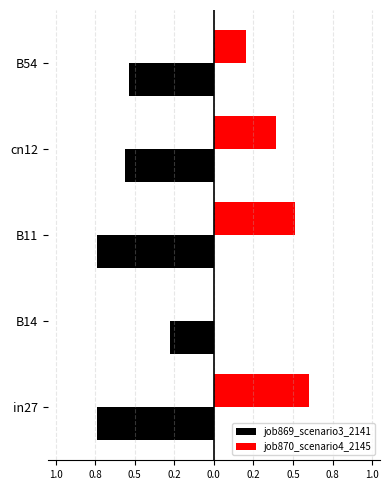

Reading left to right, what are all the values shown in this chart?

job869_scenario3_2141: -0.7	-0.3	-0.7	-0.6	-0.5
job870_scenario4_2145: 0.6	0.0	0.5	0.4	0.2